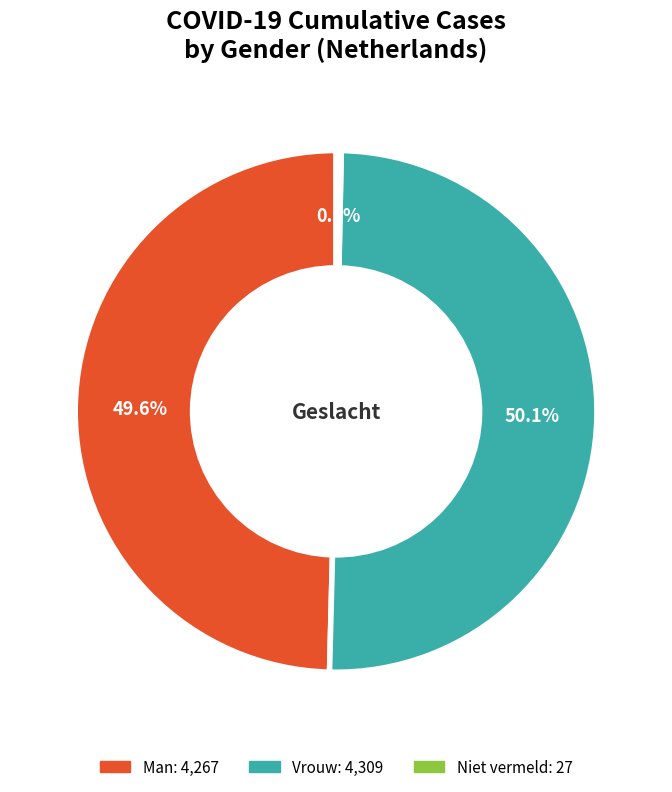

True or false: Vrouw accounts for 43% of the total.

False